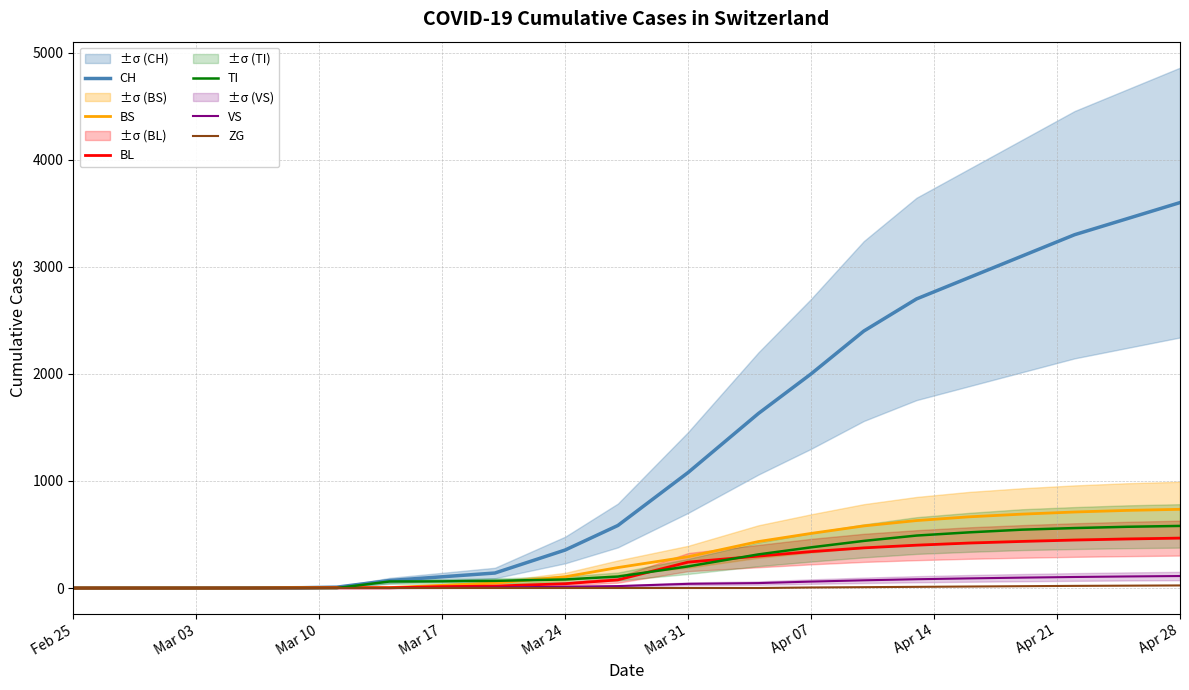

What is the average value of the ZG series?

6